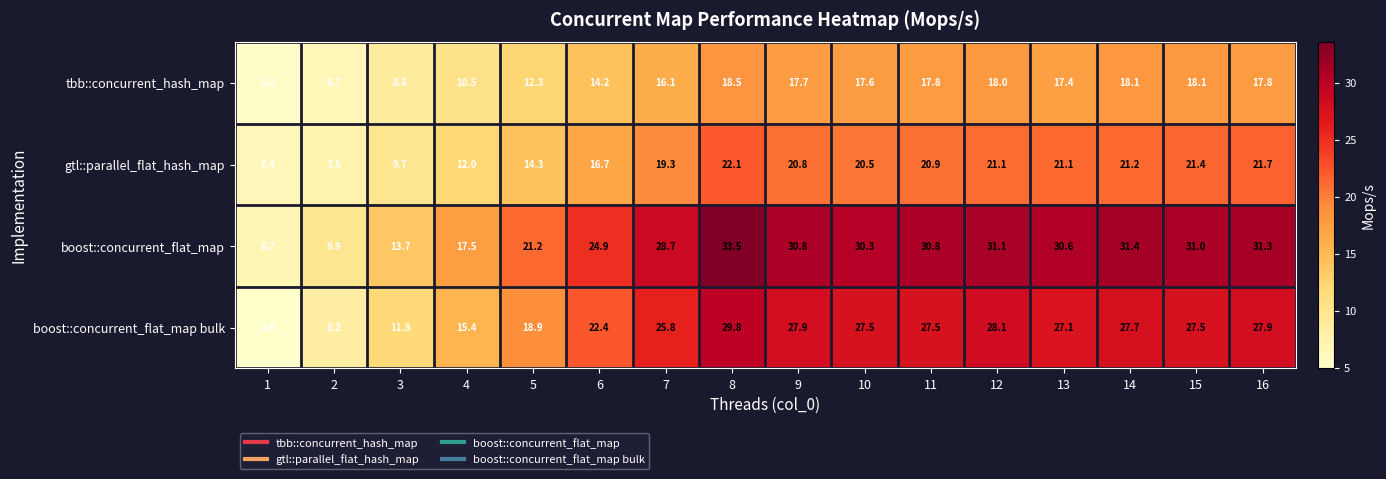

How many data points in boost::concurrent_flat_map bulk are above 27?

9